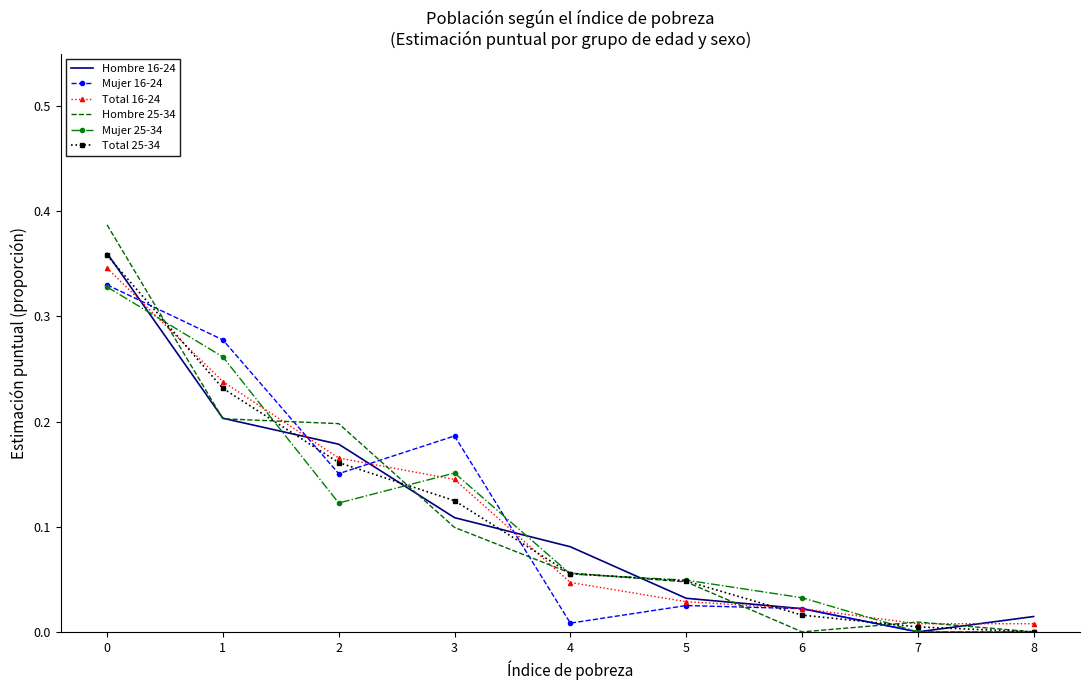

Is the value of Mujer 25-34 at 4 greater than the value of Hombre 25-34 at 8?

Yes